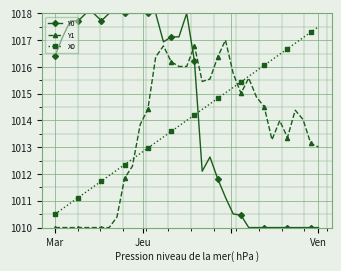

What is the minimum value shown in the chart?

1010.0